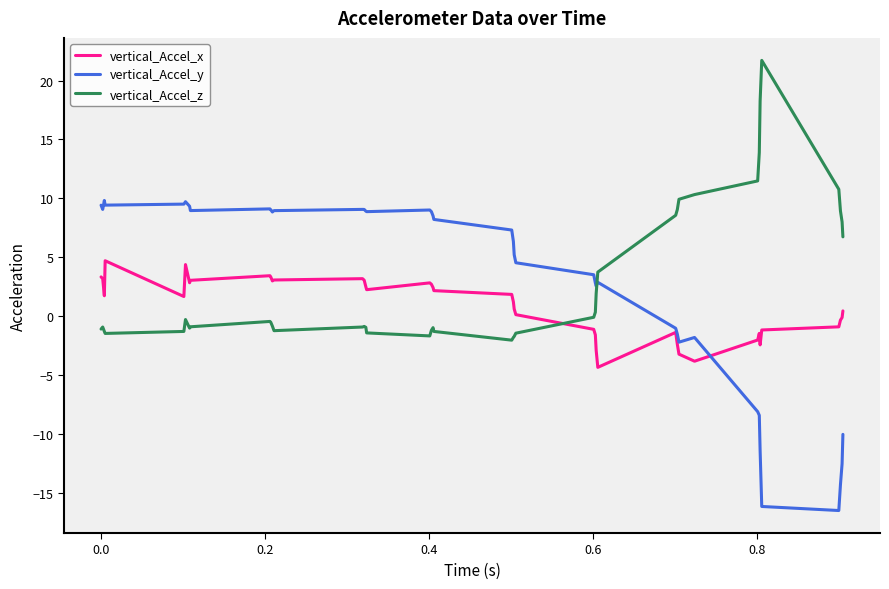

What is the highest value of the vertical_Accel_x series?

4.7